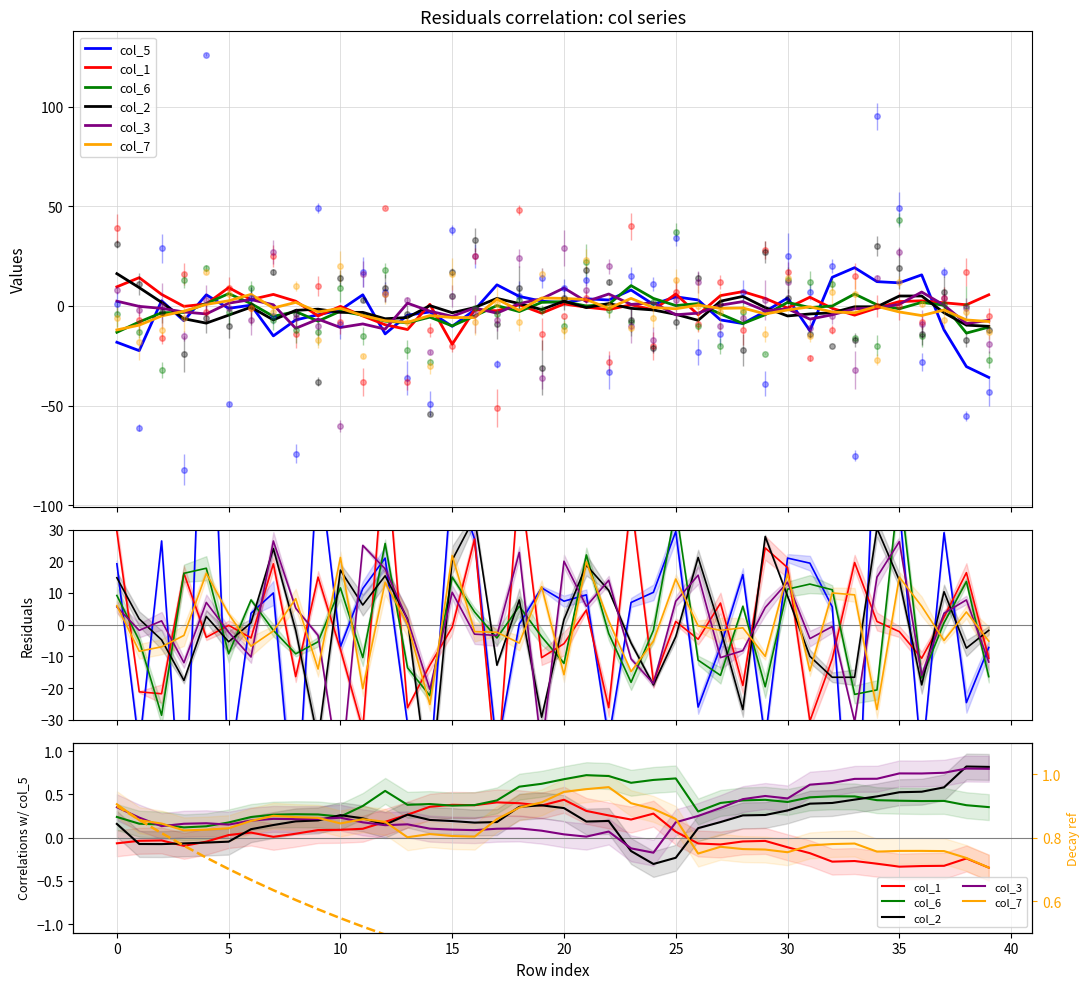

What is the value of the col_5 point at the 21st from the left?

9